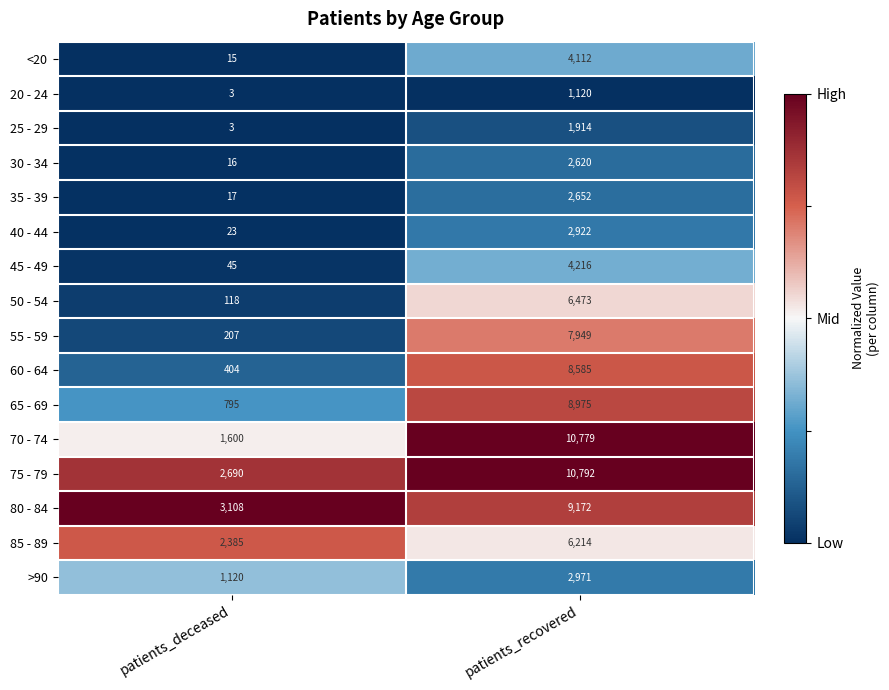

At patients_recovered, list the series in order from smallest to largest.

20 - 24, 25 - 29, 30 - 34, 35 - 39, 40 - 44, >90, <20, 45 - 49, 85 - 89, 50 - 54, 55 - 59, 60 - 64, 65 - 69, 80 - 84, 70 - 74, 75 - 79